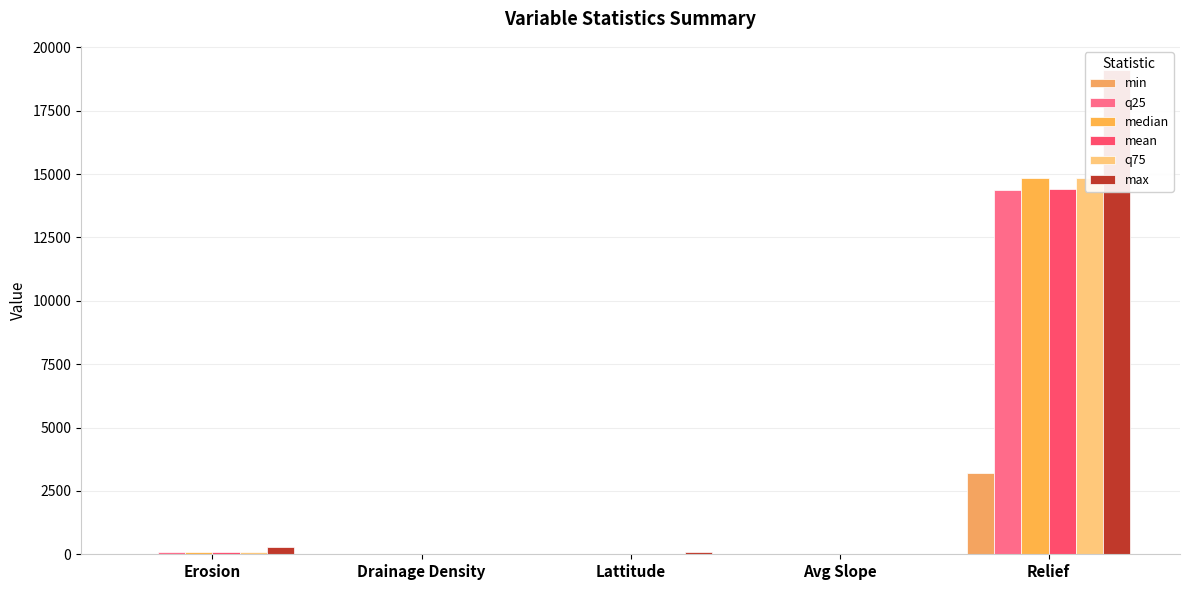

List the labels in order of median value, smallest first.

Drainage Density, Avg Slope, Lattitude, Erosion, Relief